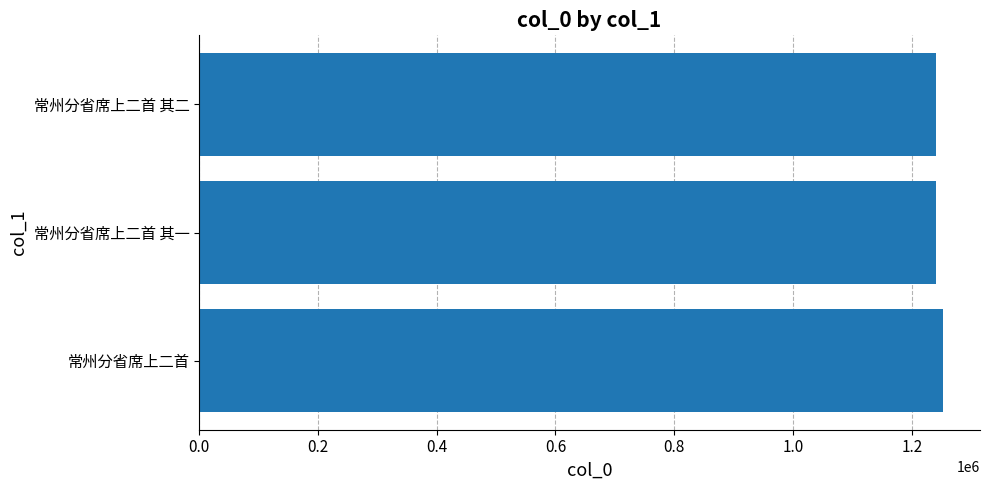

What is the maximum value shown in the chart?

1252193